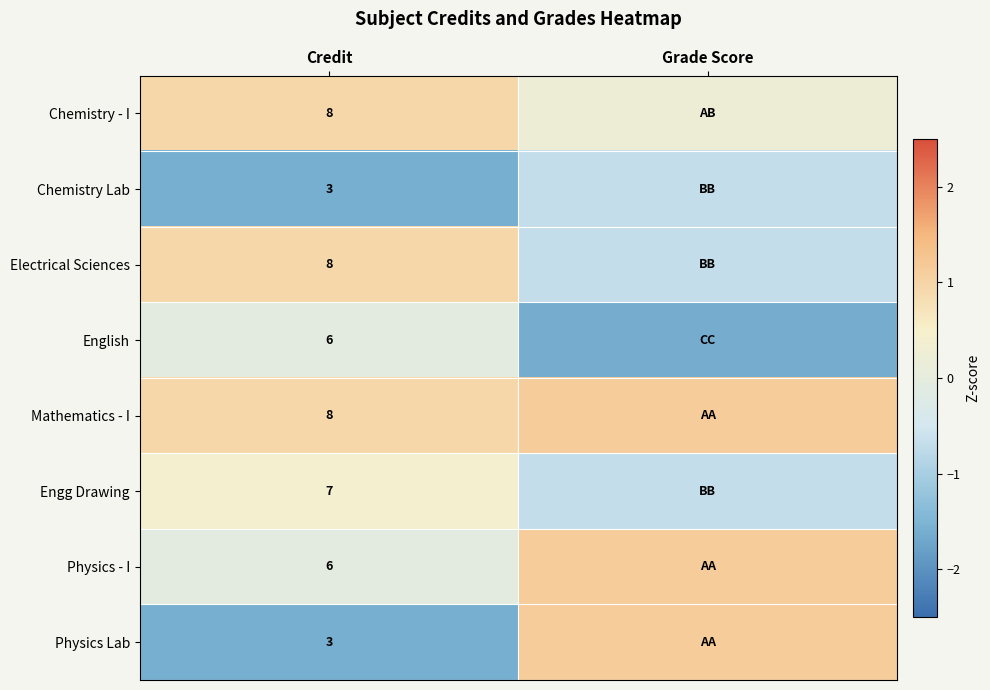

List the series in order of their peak value, lowest first.

Chemistry Lab, English, Engg Drawing, Chemistry - I, Electrical Sciences, Mathematics - I, Physics - I, Physics Lab